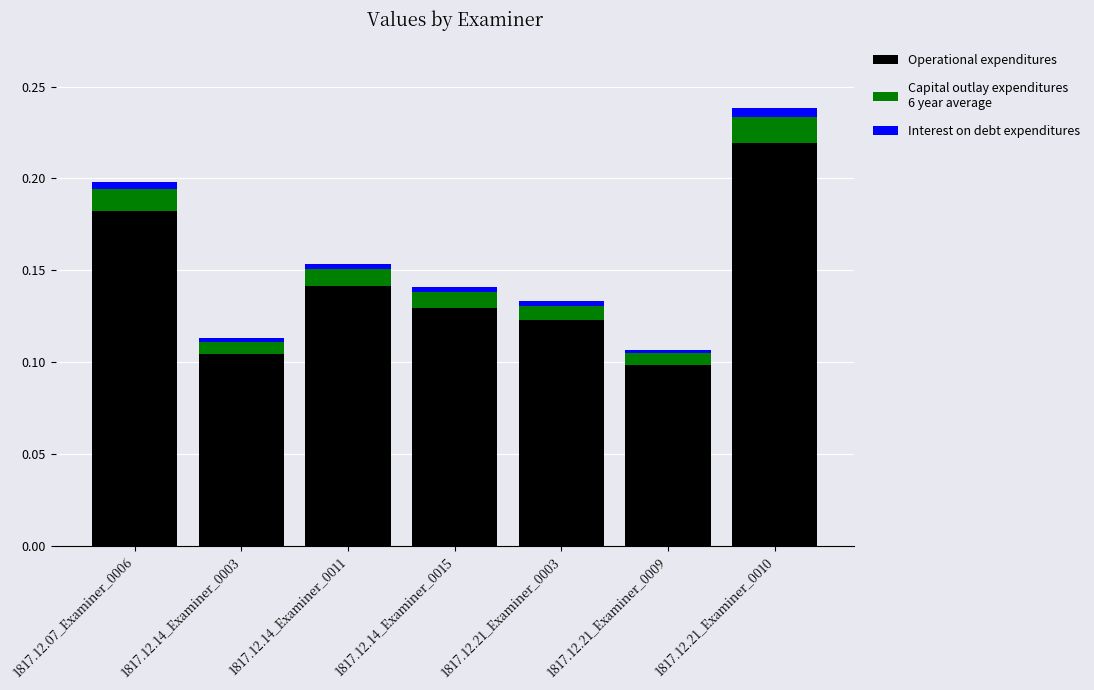

At which category is the sum across all series the highest?

1817.12.21_Examiner_0010